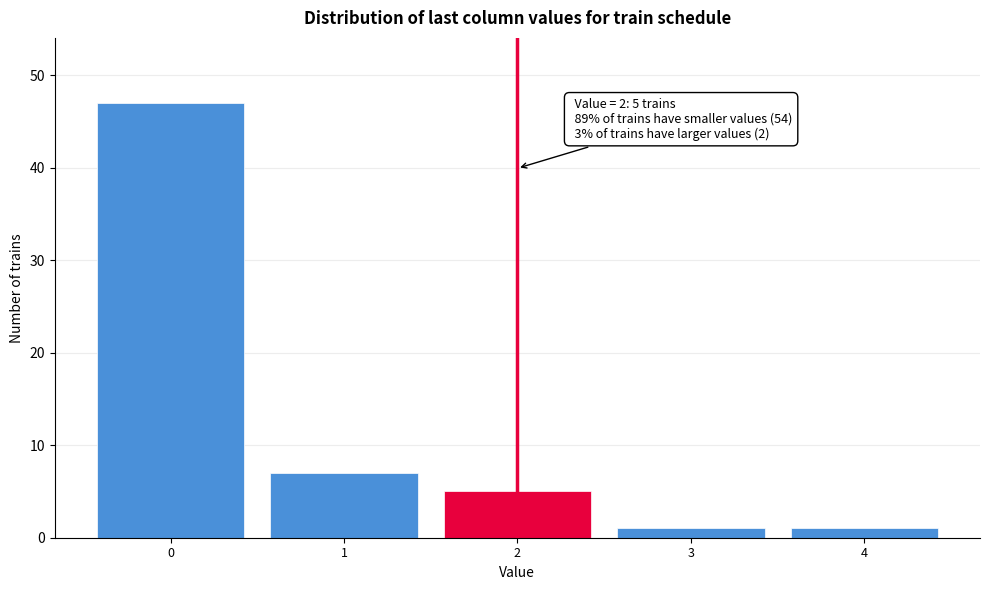

Over which range of the x-axis is the bar tallest?

-0.5 to 0.5